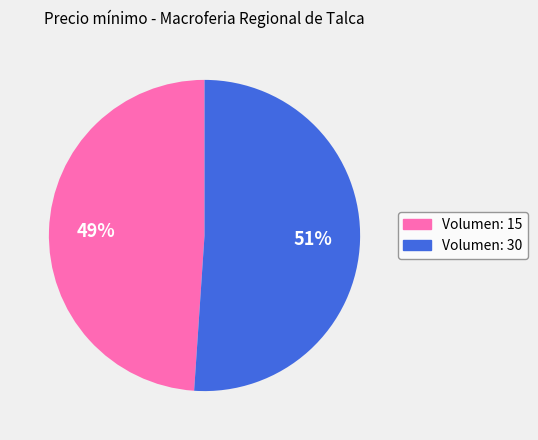

Count the number of slices in the pie.

2